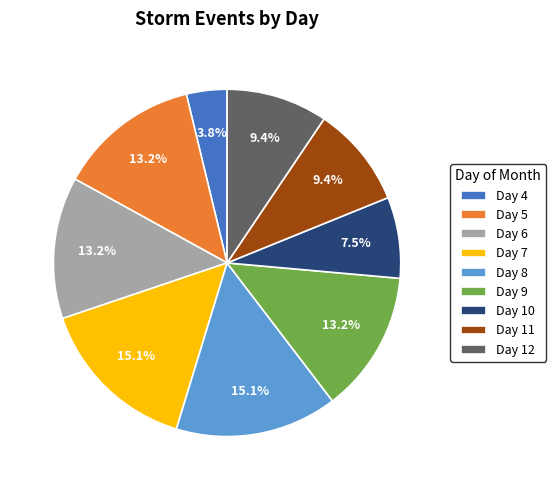

Which slice is the smallest?

Day 4